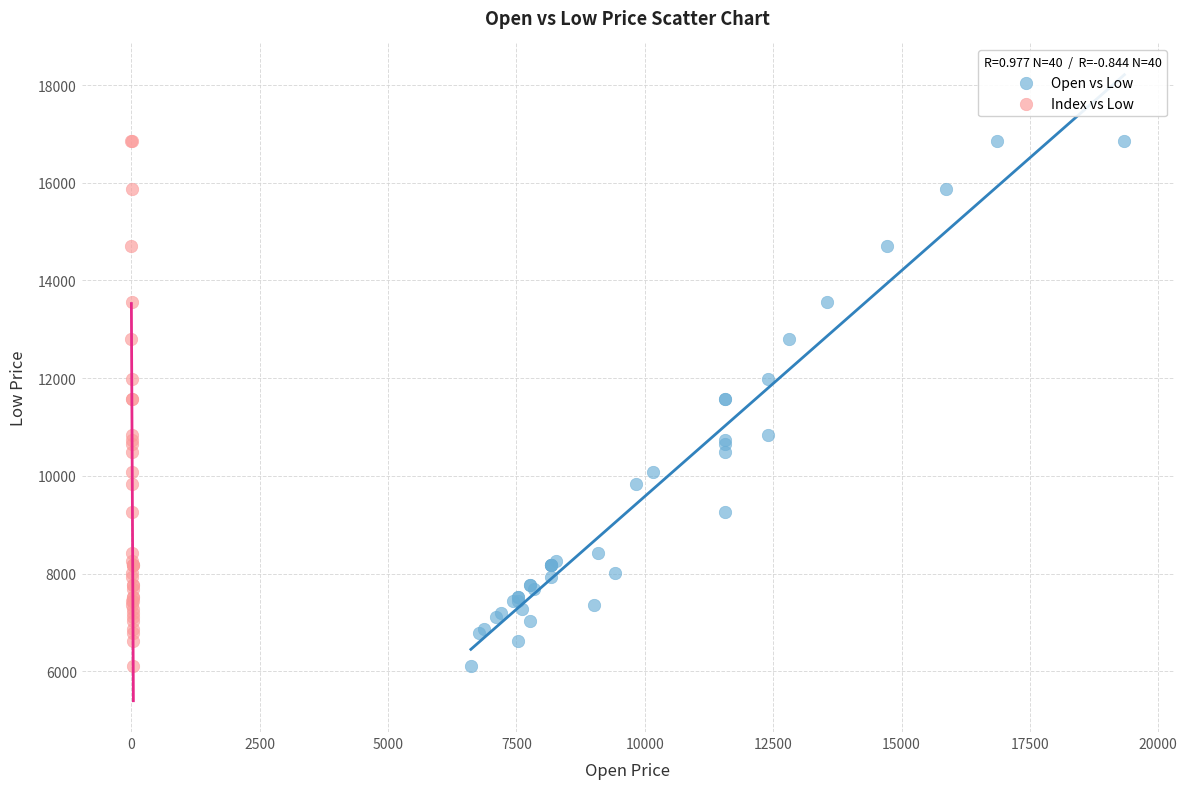

What are all the series names shown in the legend?

Open vs Low, Index vs Low